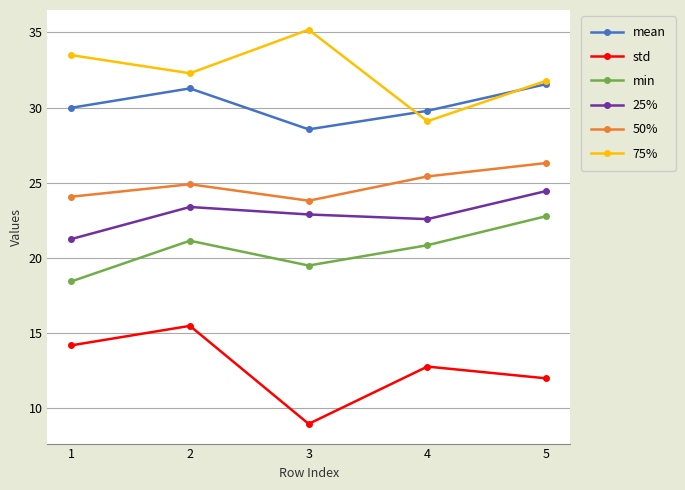

Which category has the highest value in the std series?

2